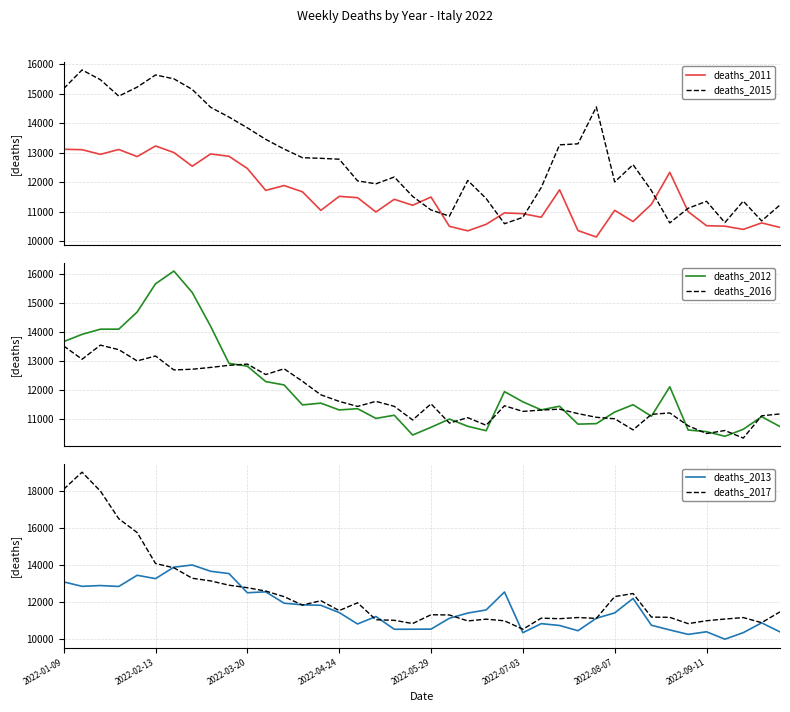

Count the number of categories in the chart.

40